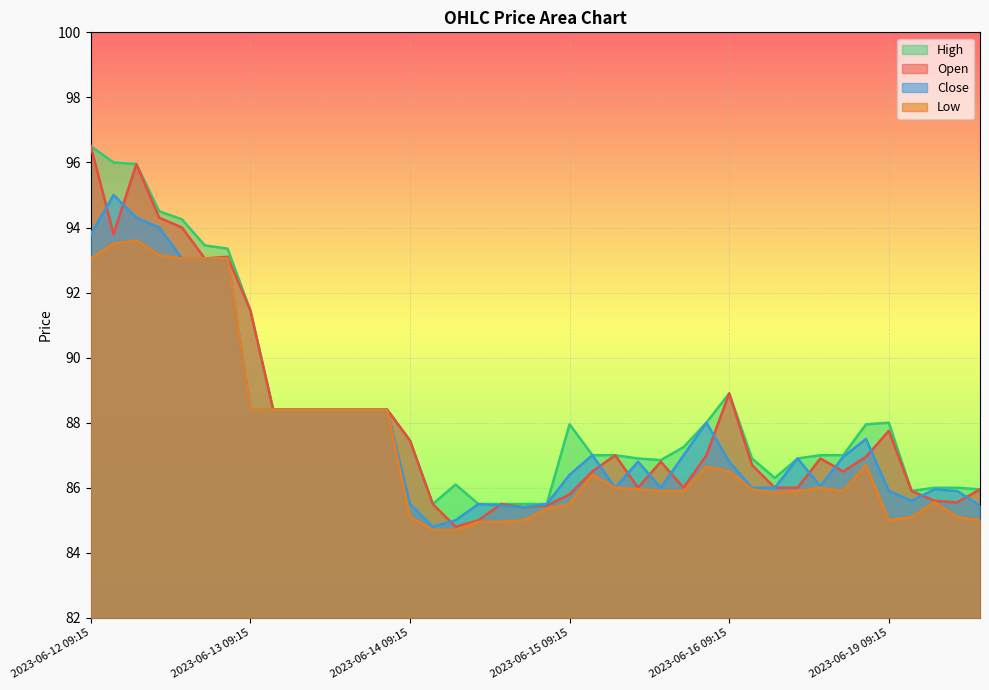

Which category has the highest value in the Open series?

2023-06-12 09:15